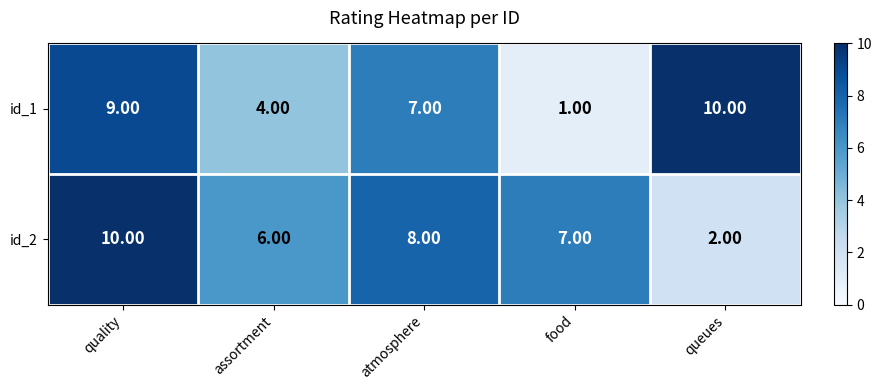

What is the average value of the id_1 series?

6